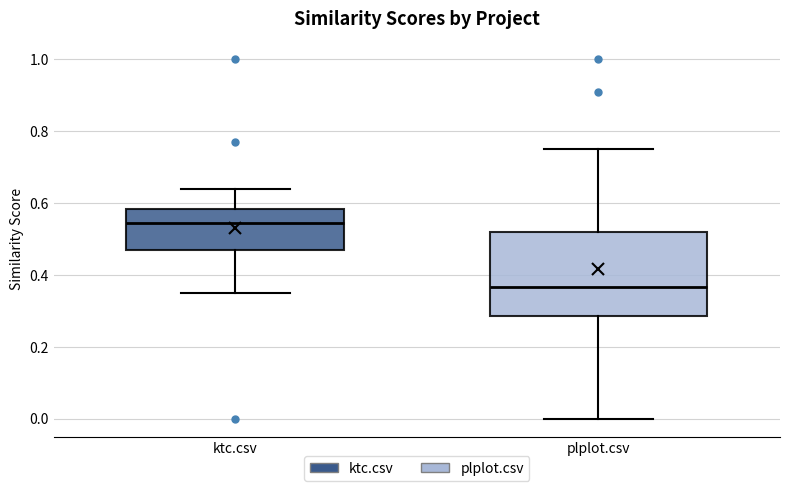

Which box's median line is the highest?

ktc.csv